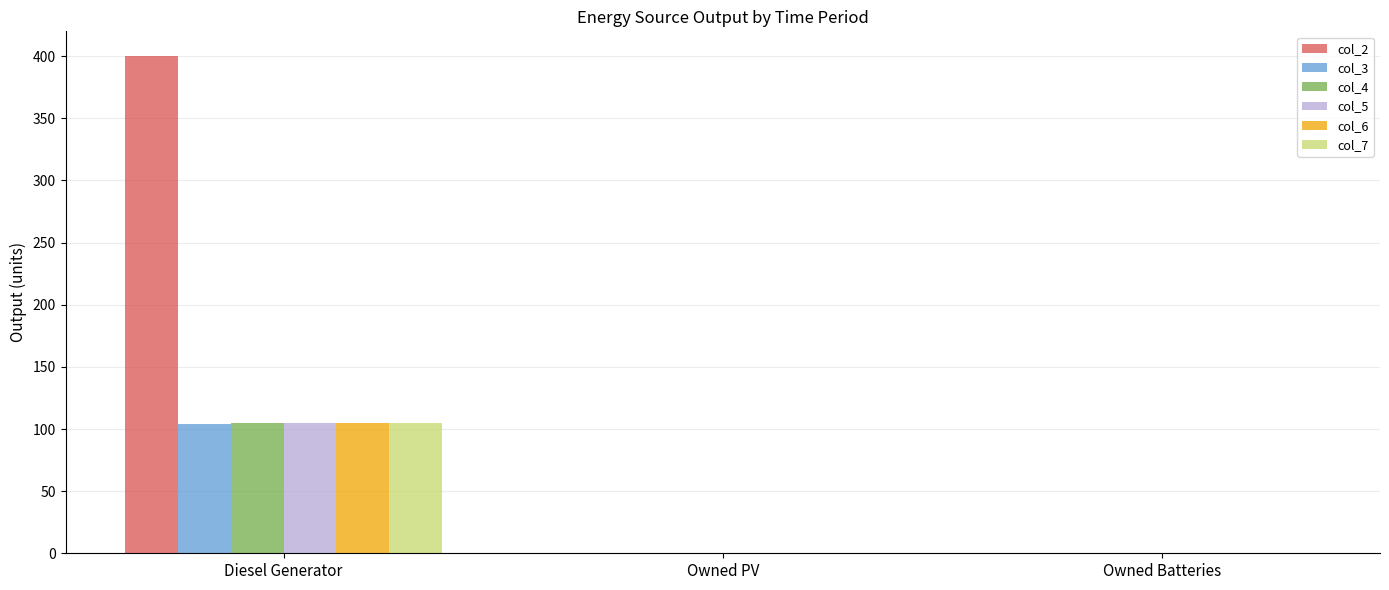

How many groups of bars are there?

3